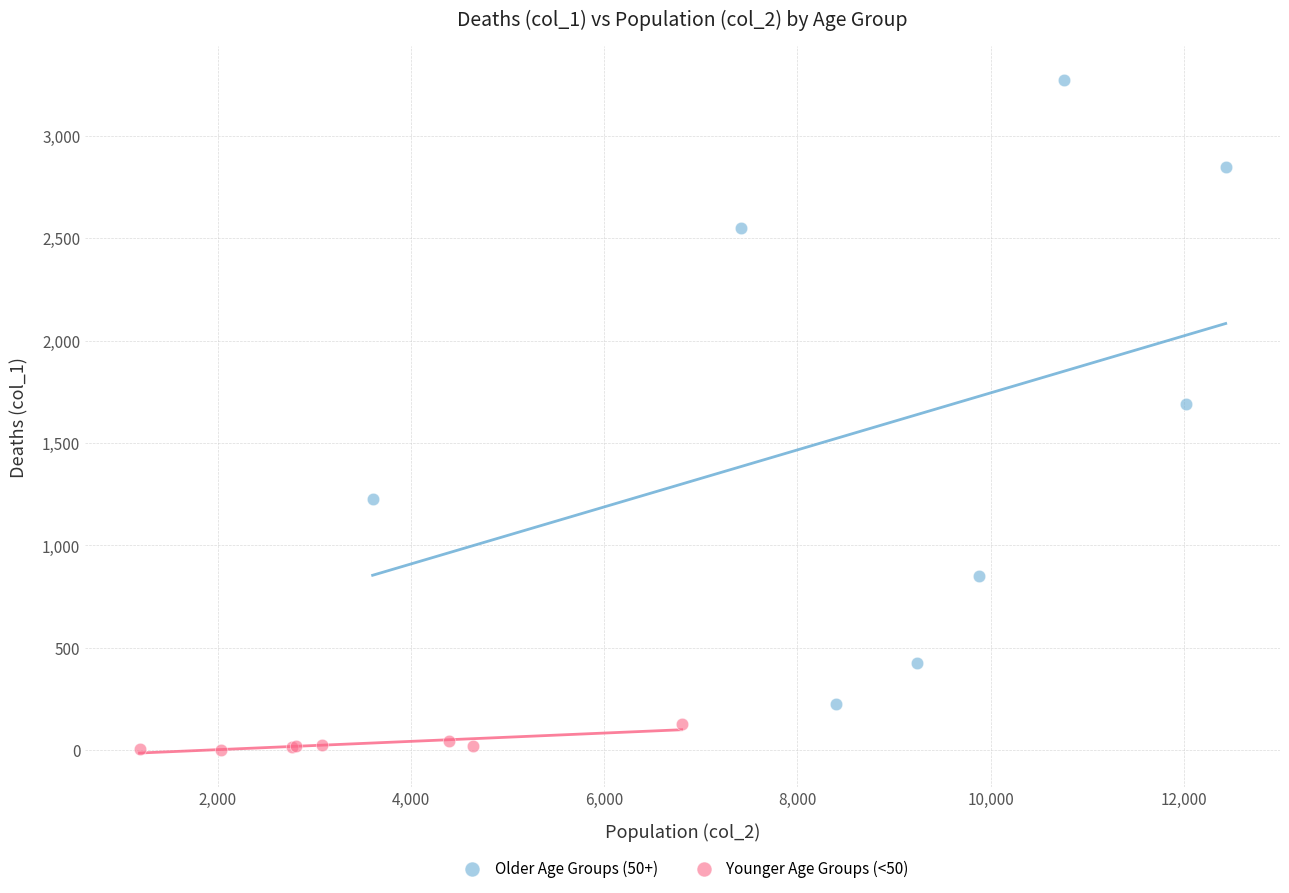

Which series has the widest spread of Y values?

Older Age Groups (50+)